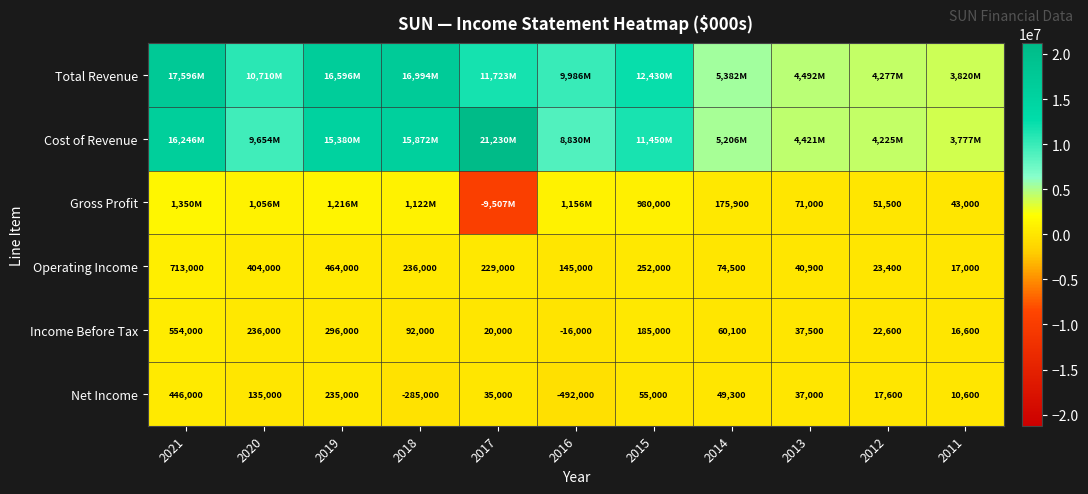

Where is Operating Income nearest to the value 365000?

2020